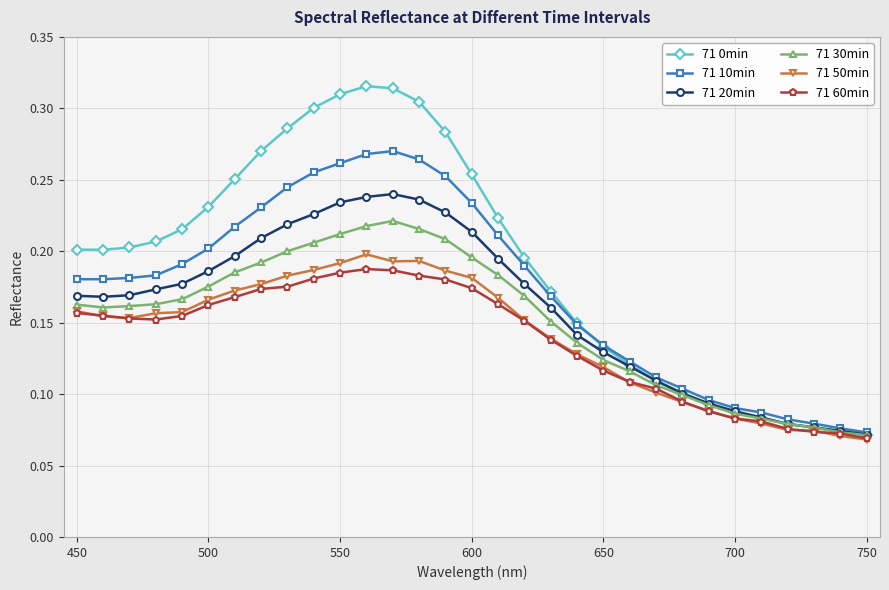

Count the 71 20min values in the range 0 to 1.

31